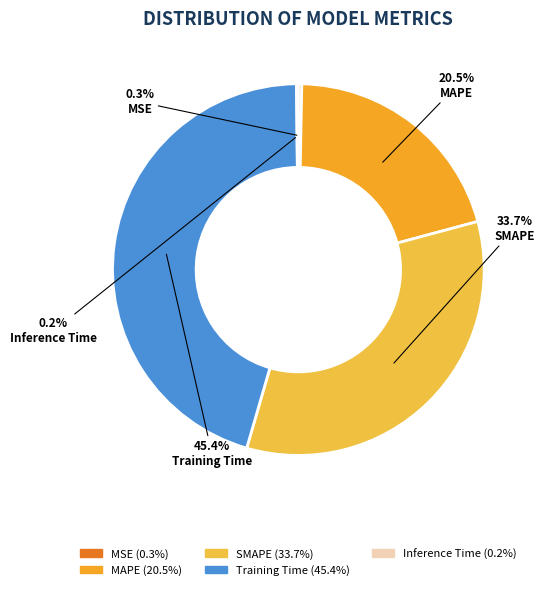

Does any single category account for the majority?

No